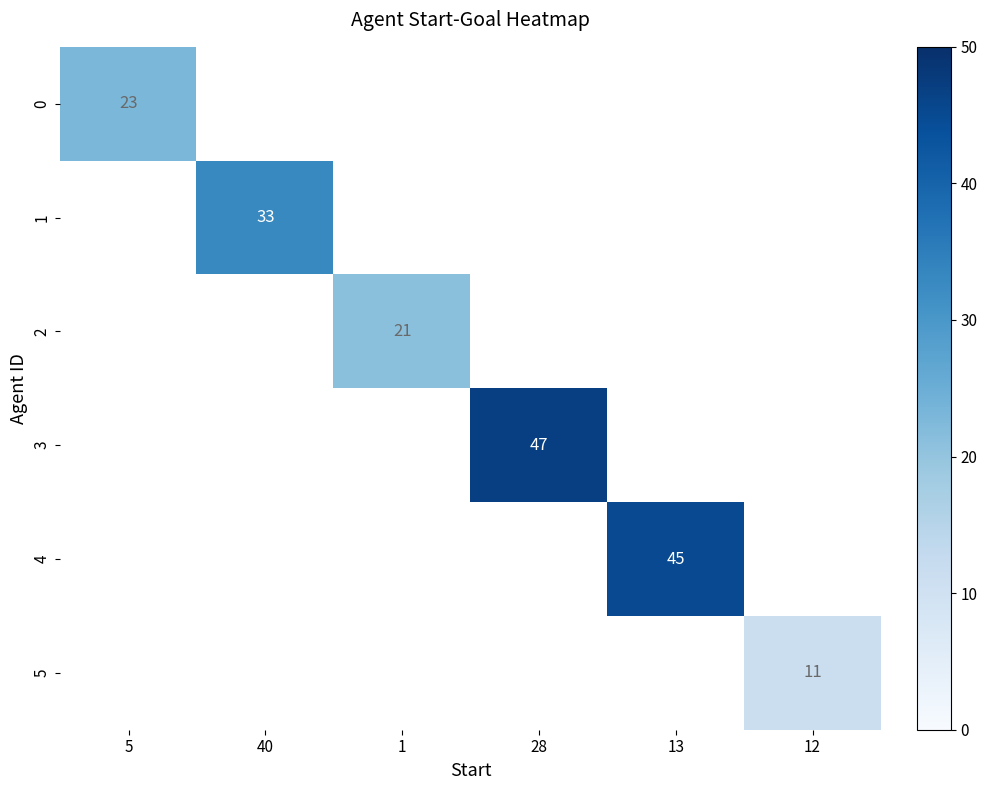

True or false: 4 has a value of 45 at 13.

True